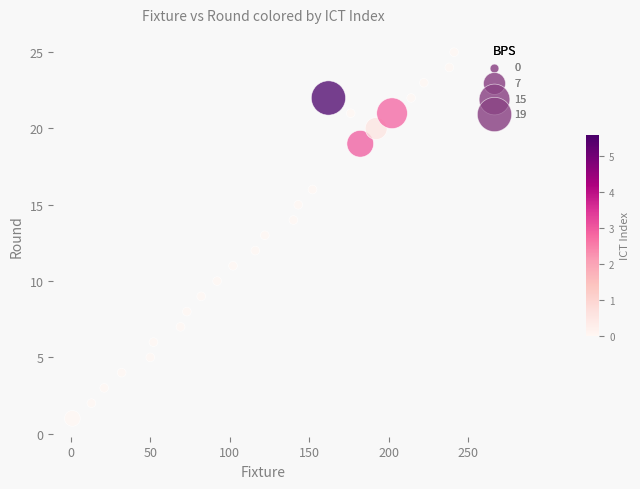

What is the range of X values (max minus min)?

240